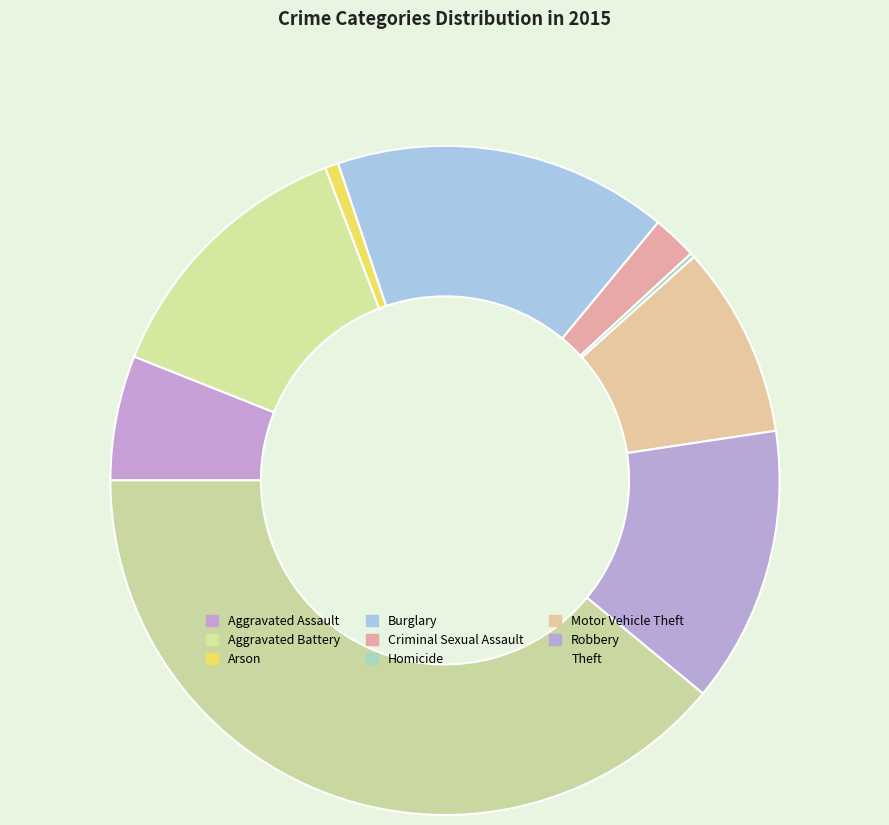

What percentage is the Criminal Sexual Assault slice, to the nearest percent?

2%